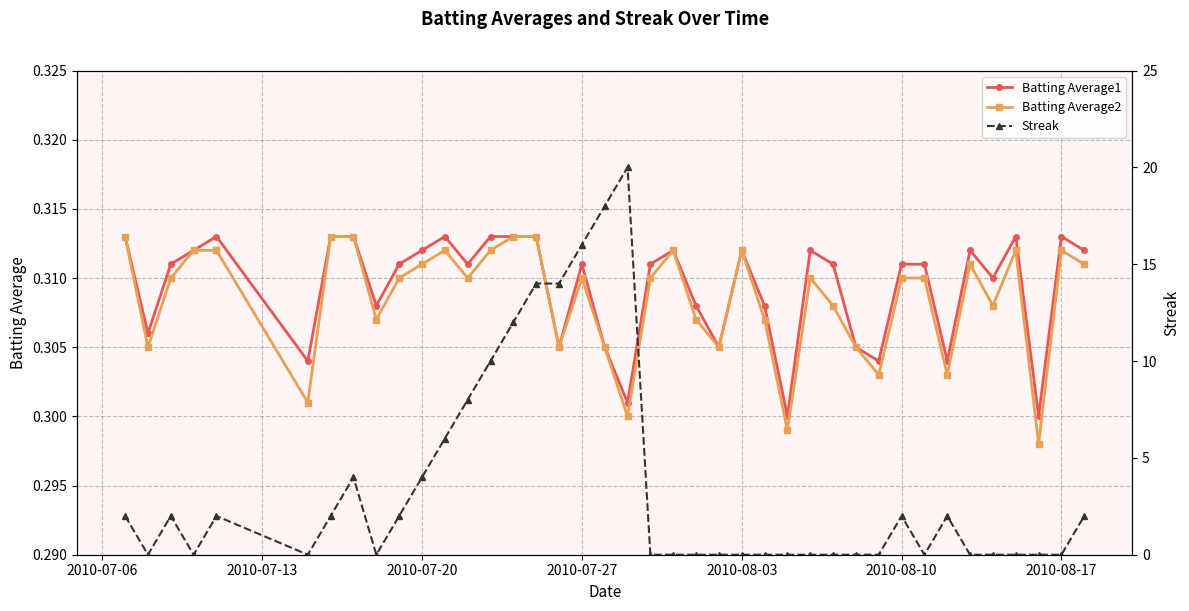

The value of Batting Average1 at 2010-07-27 is 0.1. True or false?

False